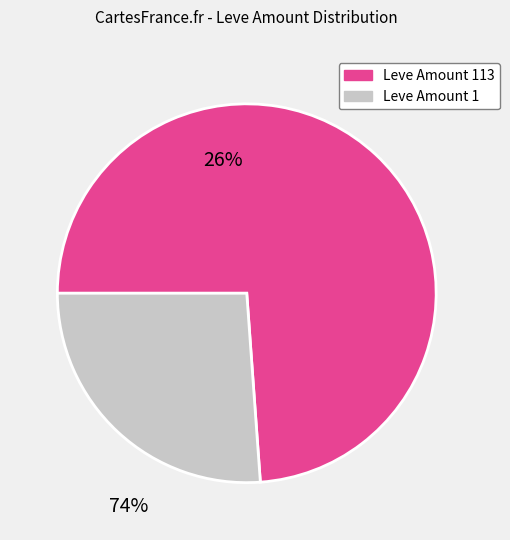

Is there a majority slice in this chart?

Yes